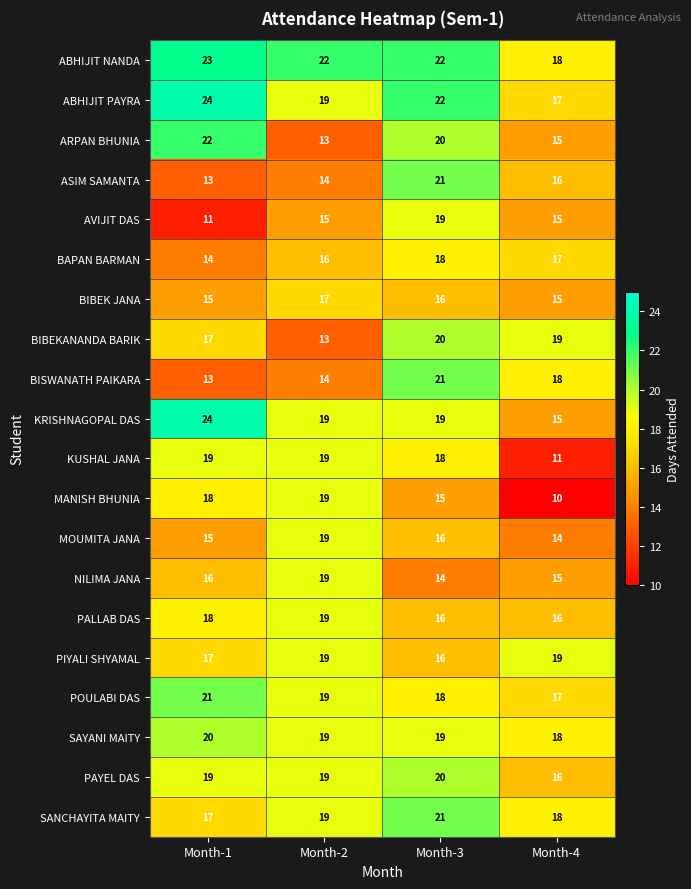

What is the sum of all PIYALI SHYAMAL values?

71